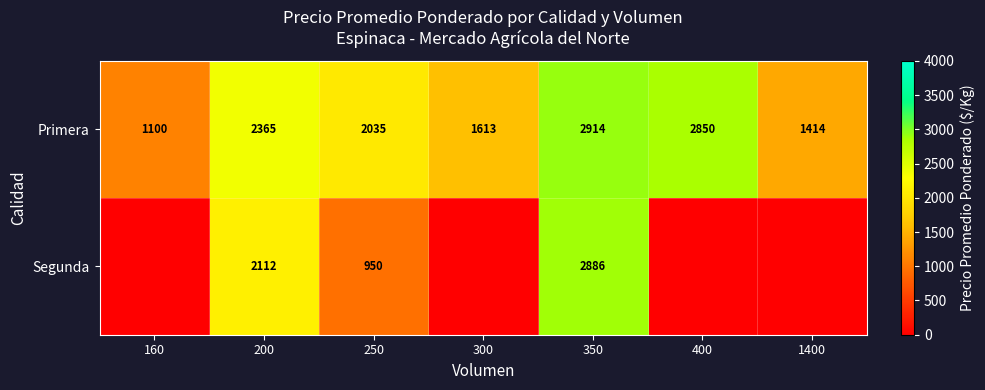

What is the maximum value for Primera?

2914